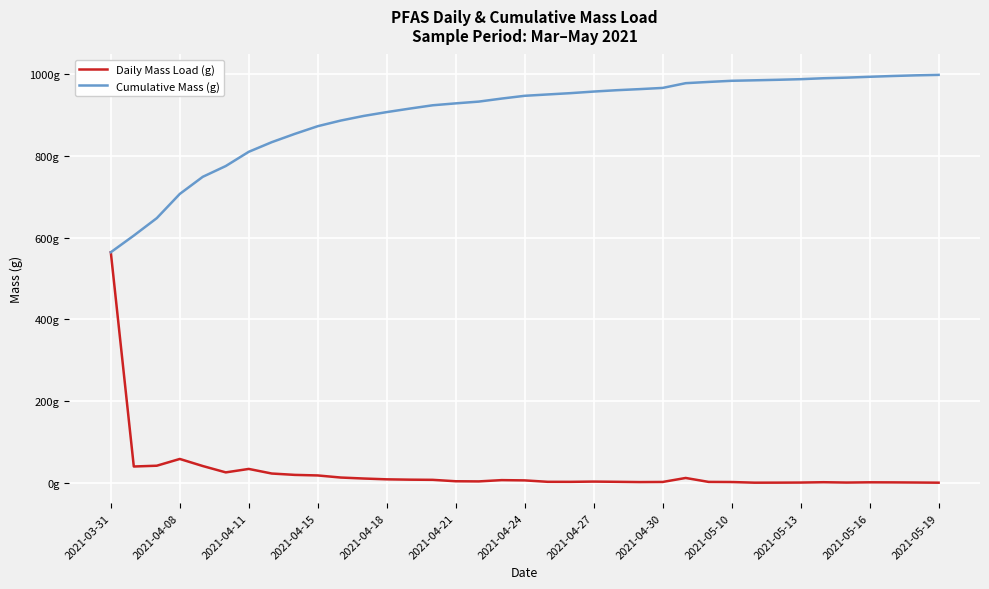

Does the chart have visible grid lines?

Yes